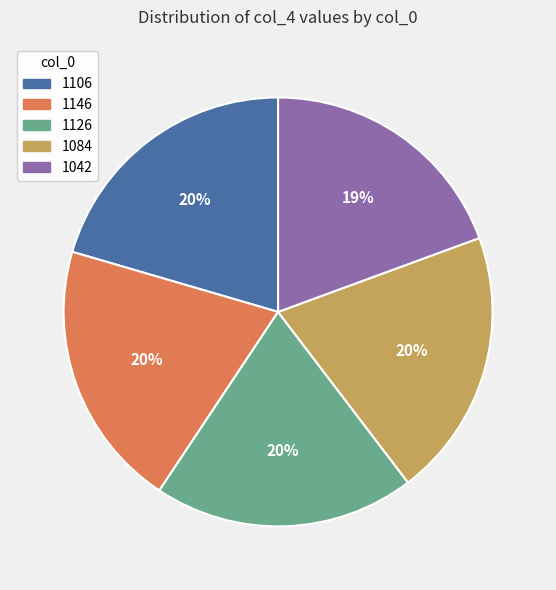

What is the ratio of the value at 1106 to the value at 1042?

1.1